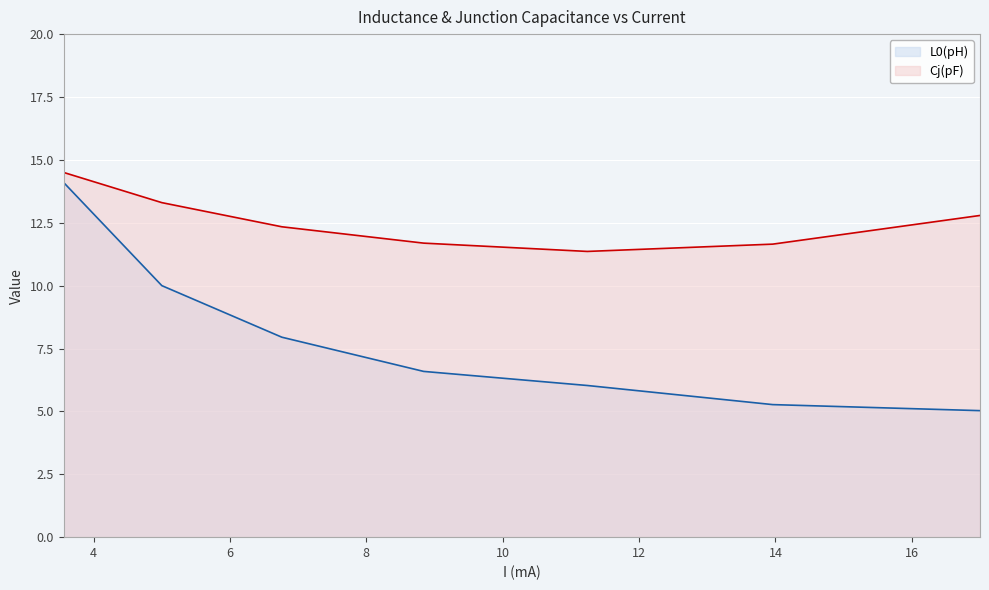

What position from the right is 5.0?

6